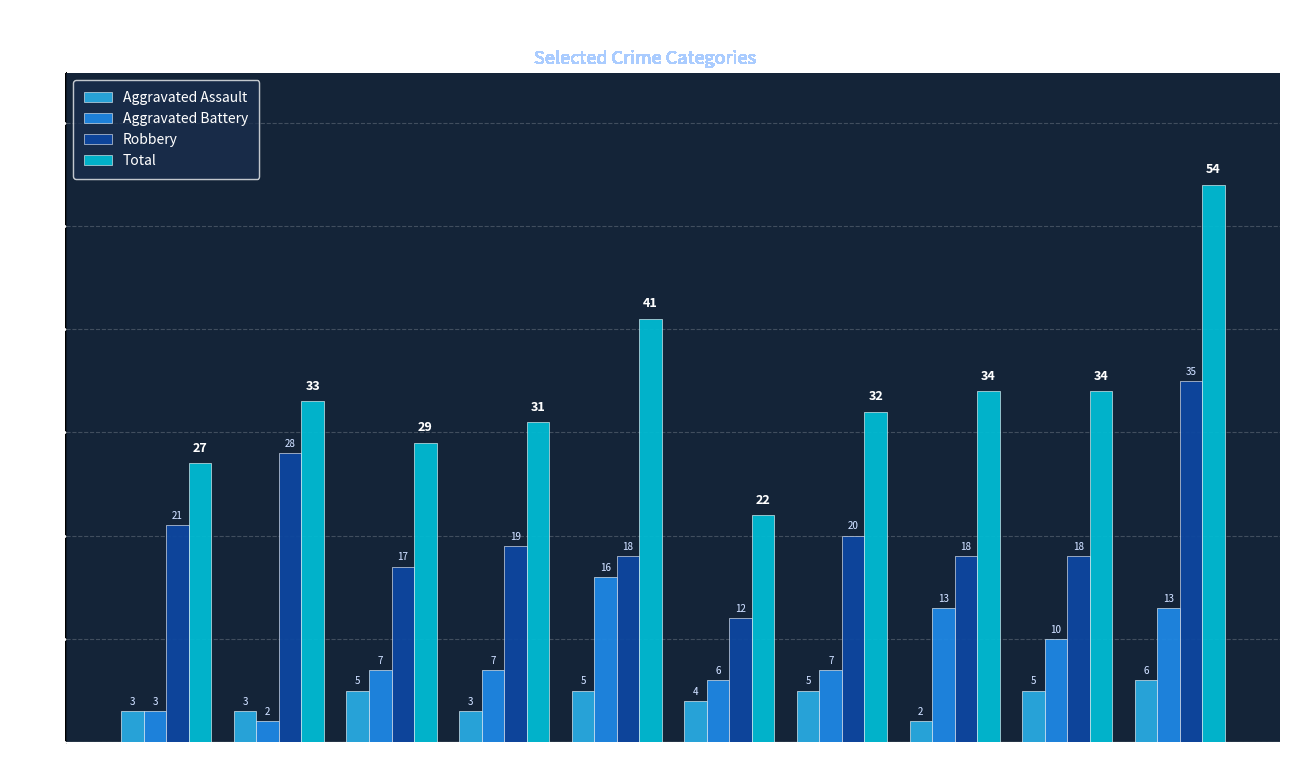

What is the sum of the Robbery values at 2019 and 2024?

53